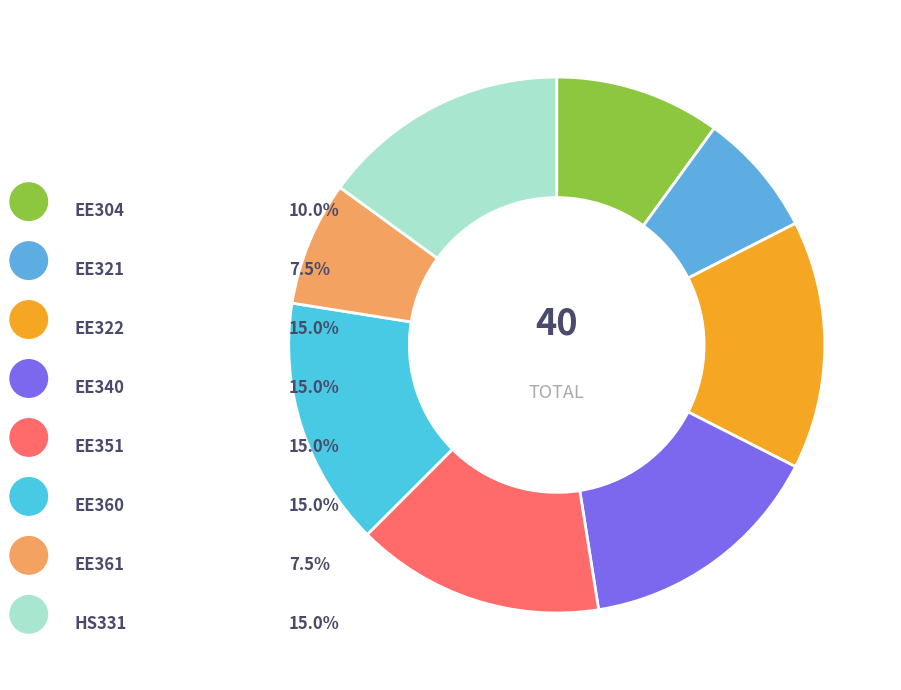

To the nearest percent, what is the difference between the largest and smallest slice percentages?

8%